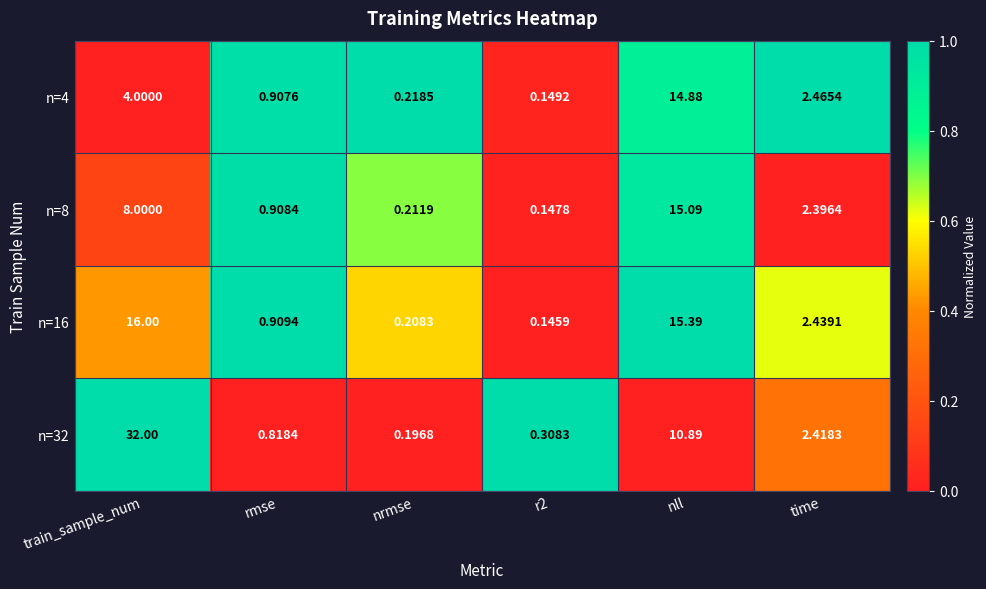

Which category has the highest value across all series?

train_sample_num